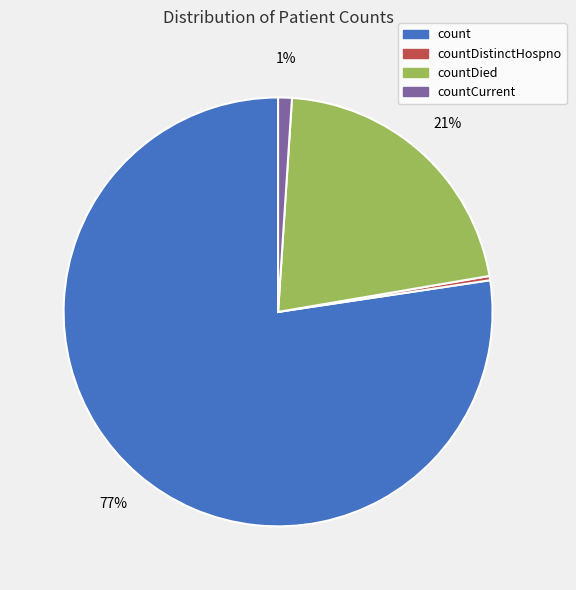

Which slice is the largest?

count